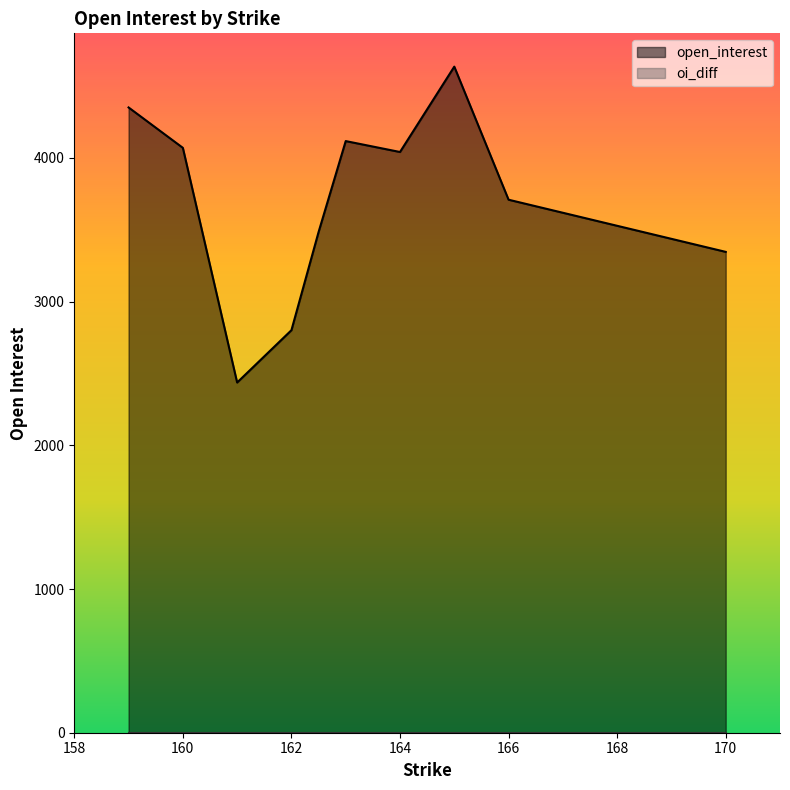

True or false: open_interest and oi_diff intersect in this chart.

False